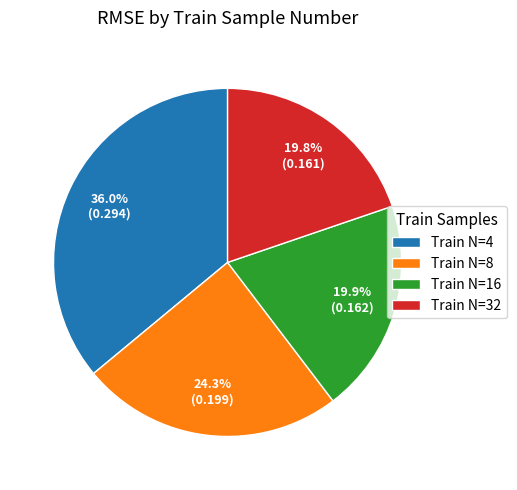

Which has a higher value, Train N=16 or Train N=8?

Train N=8